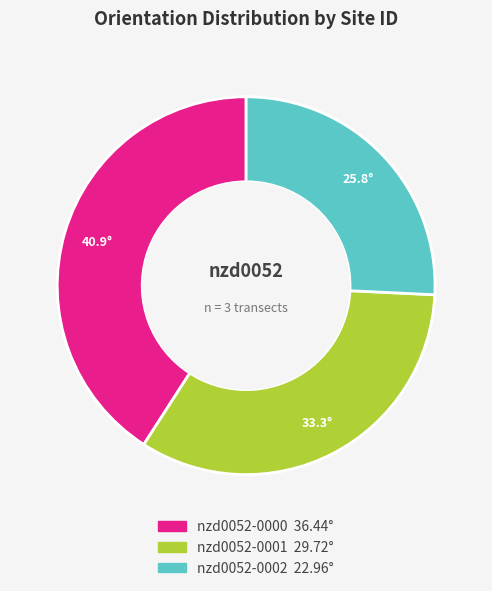

Is it true that nzd0052-0002 is 36% of the pie?

False